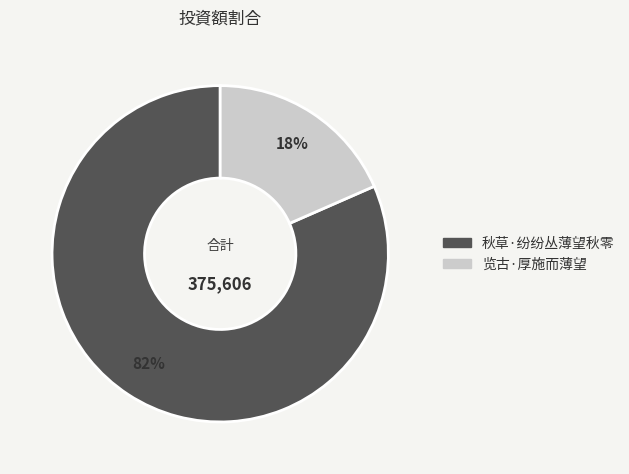

Does 秋草·纷纷丛薄望秋零 represent more than half of the total?

Yes